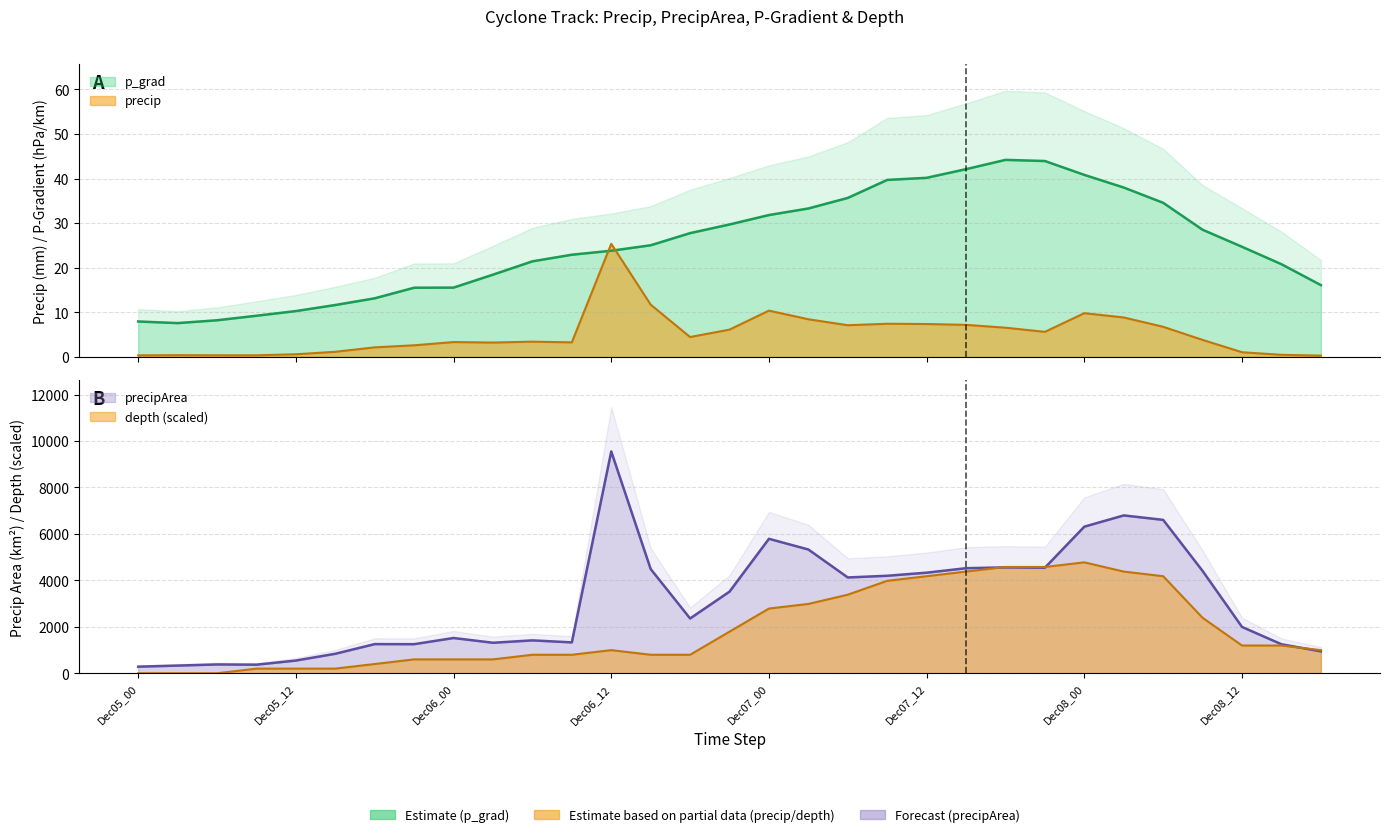

What is the difference between the p_grad values at precip and 25?

30.0